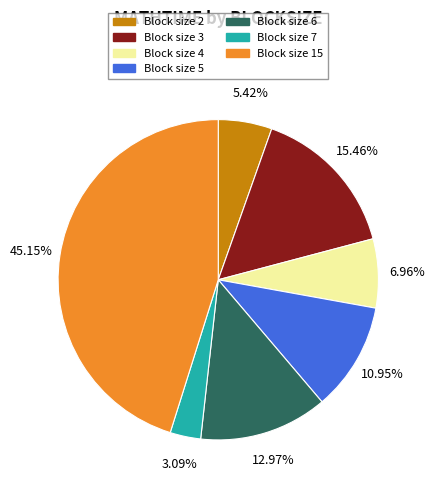

What is the largest slice in the pie chart?

Block size 15